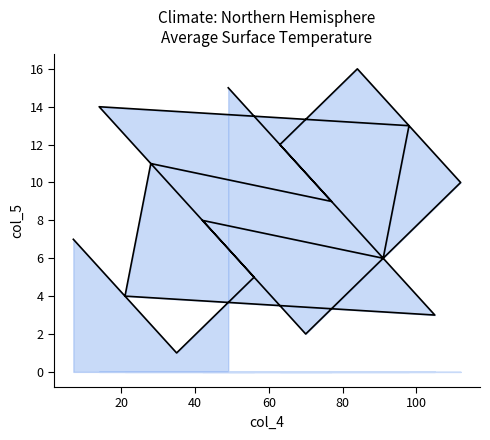

Is this an area chart (filled region under the line)?

No